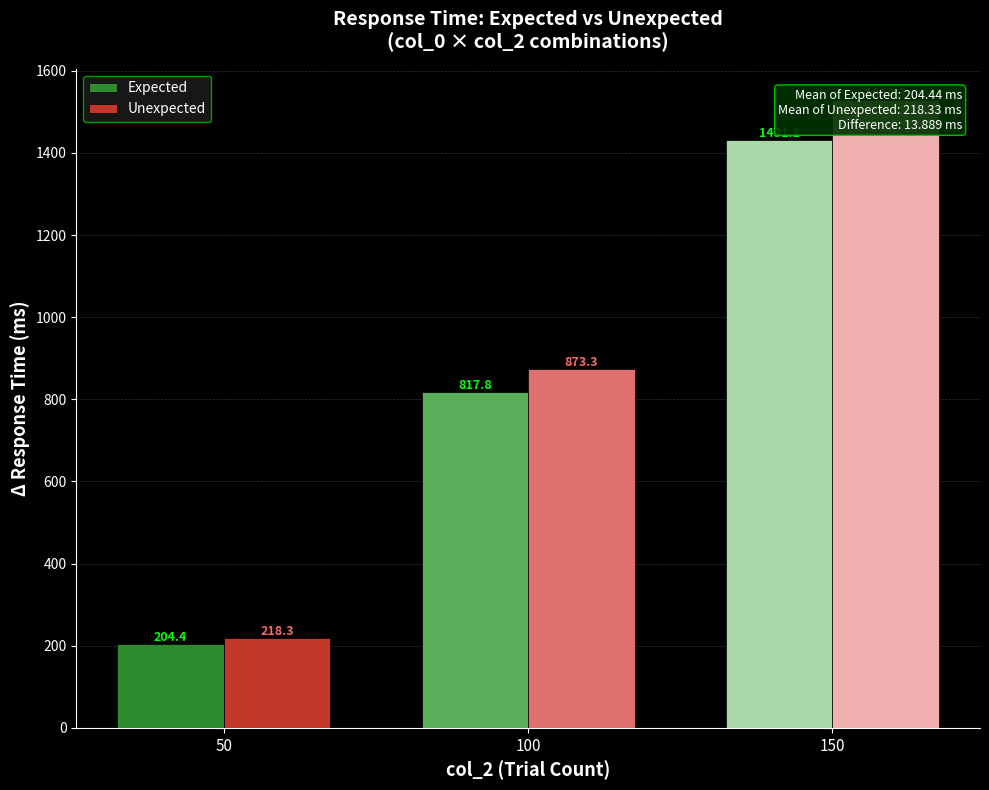

What value does the Unexpected series have at 50?

218.3